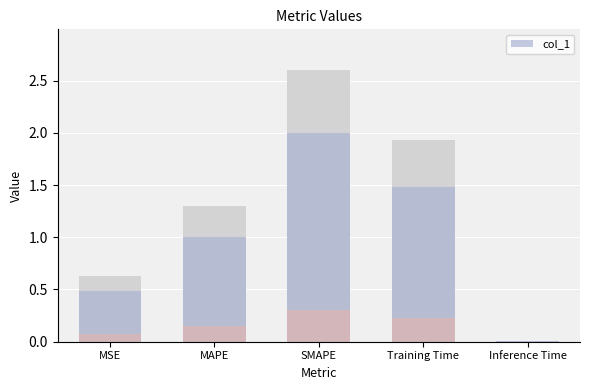

Is it true that the value at Training Time is 1.5?

True